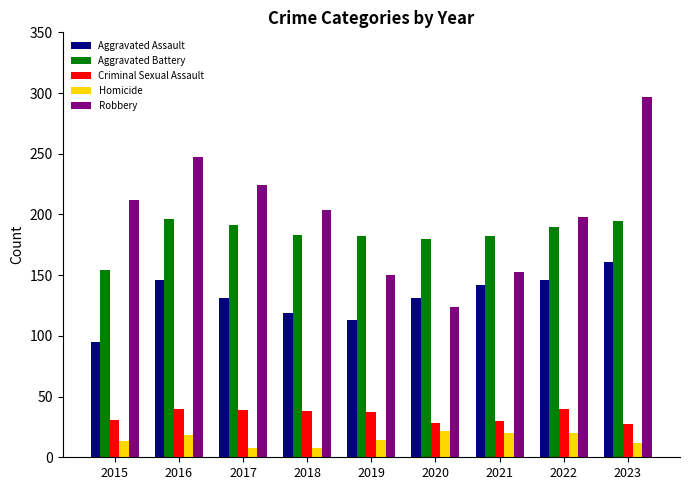

At how many categories does at least one series exceed 195?

6